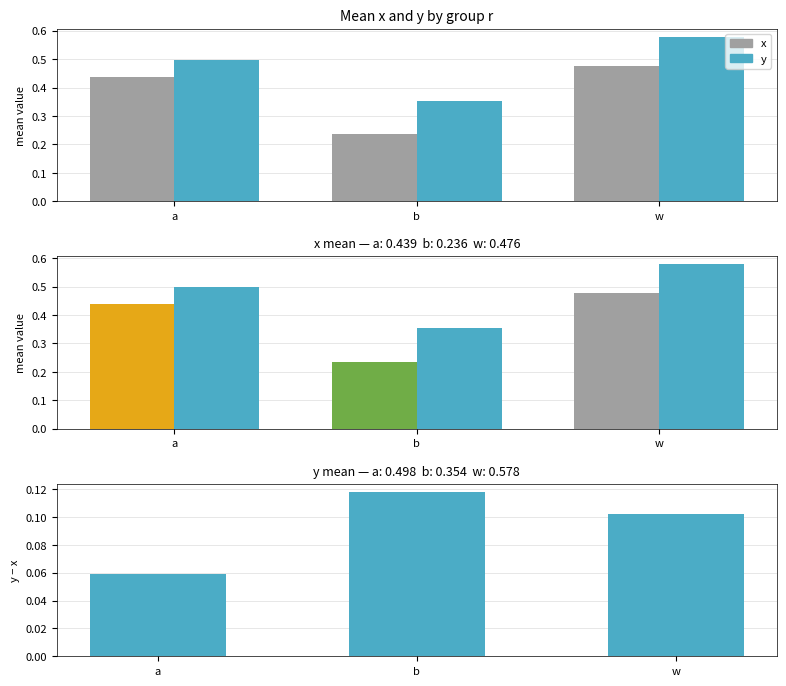

Does the chart contain stacked bars?

No